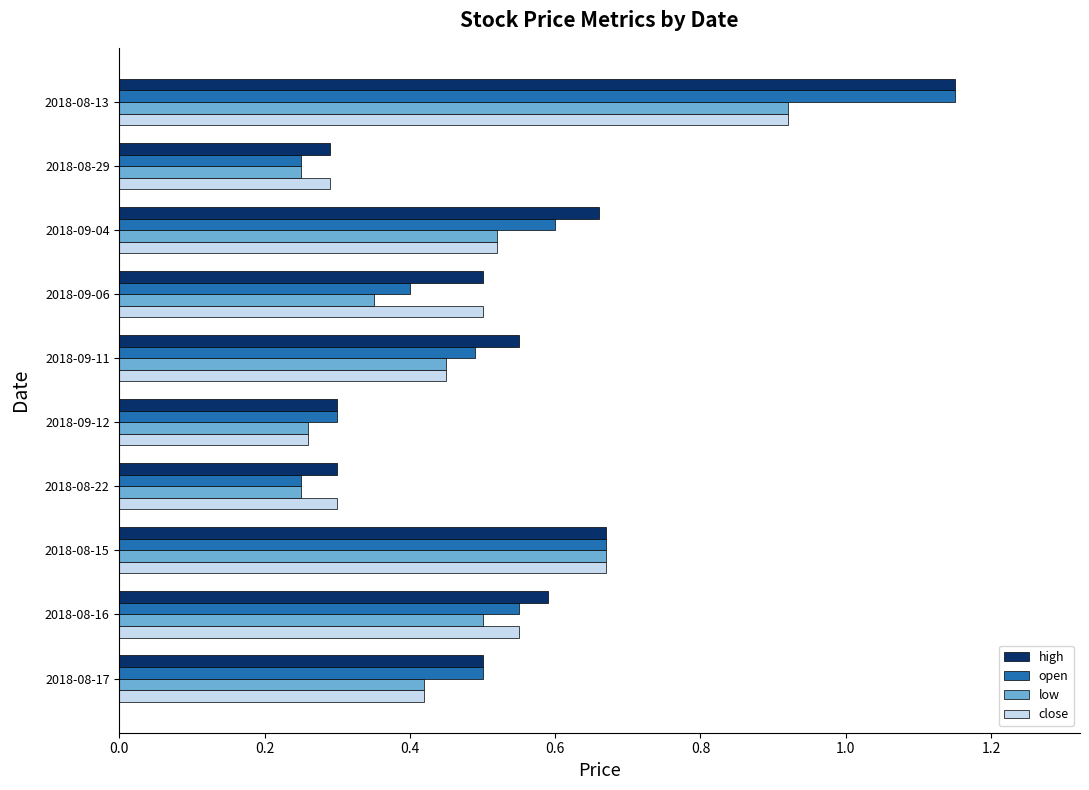

At which label is close closest to 0?

2018-09-12